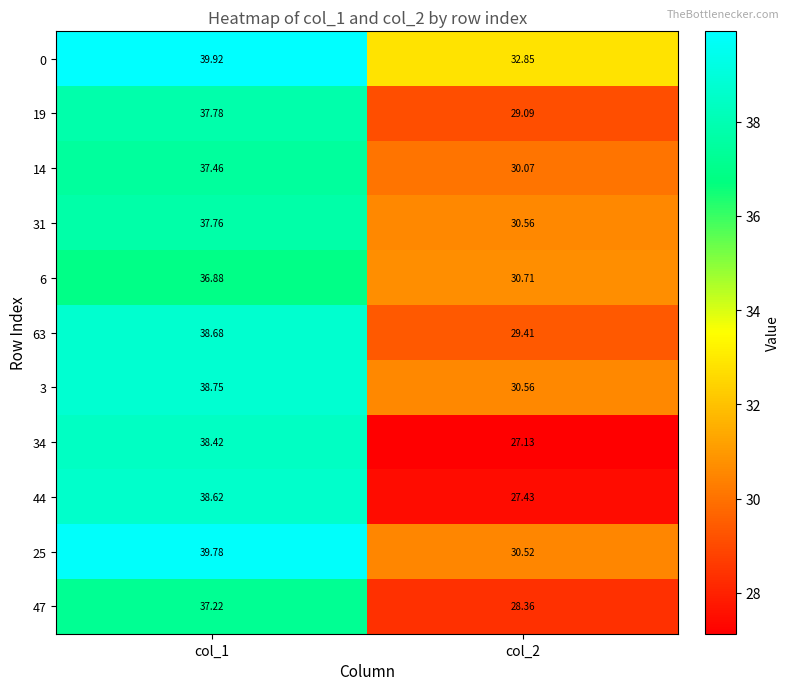

Is the value of 6 at col_2 greater than the value of 25 at col_1?

No